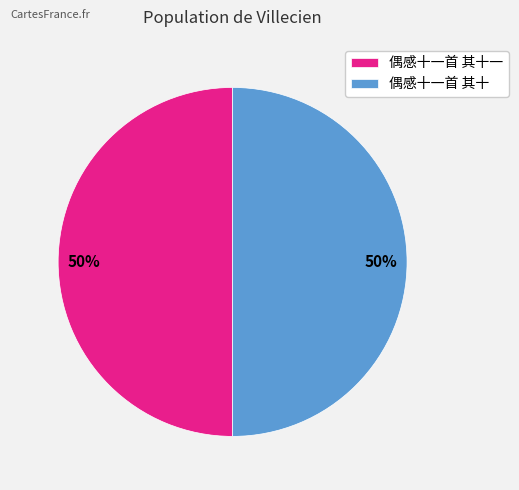

To the nearest percent, what portion does 偶感十一首 其十一 represent?

50%